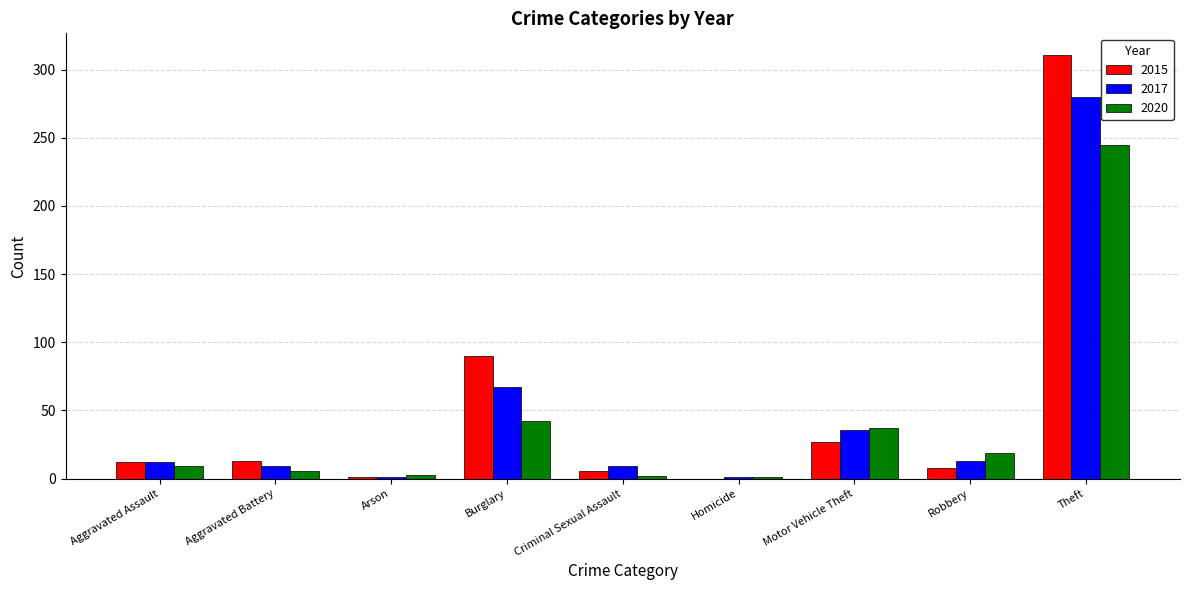

At which category does the chart reach its peak across all series?

Theft